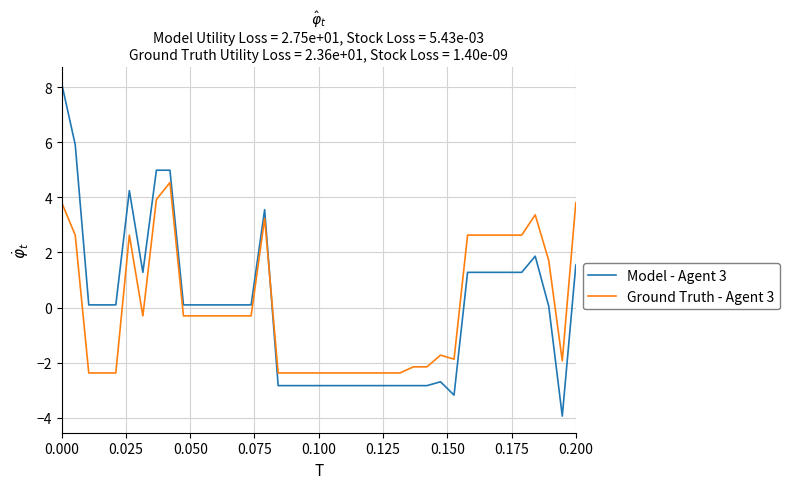

List the series in order of their peak value, highest first.

Model - Agent 3, Ground Truth - Agent 3